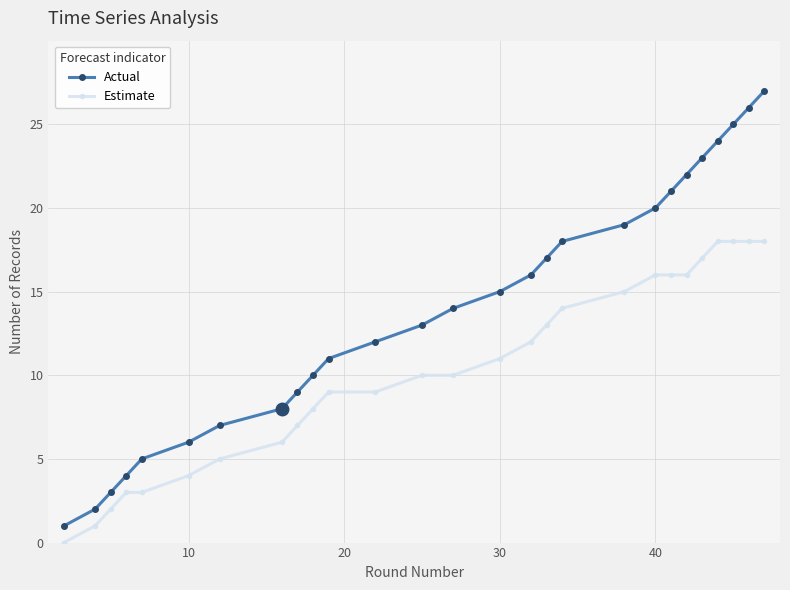

What is the greatest value displayed?

27